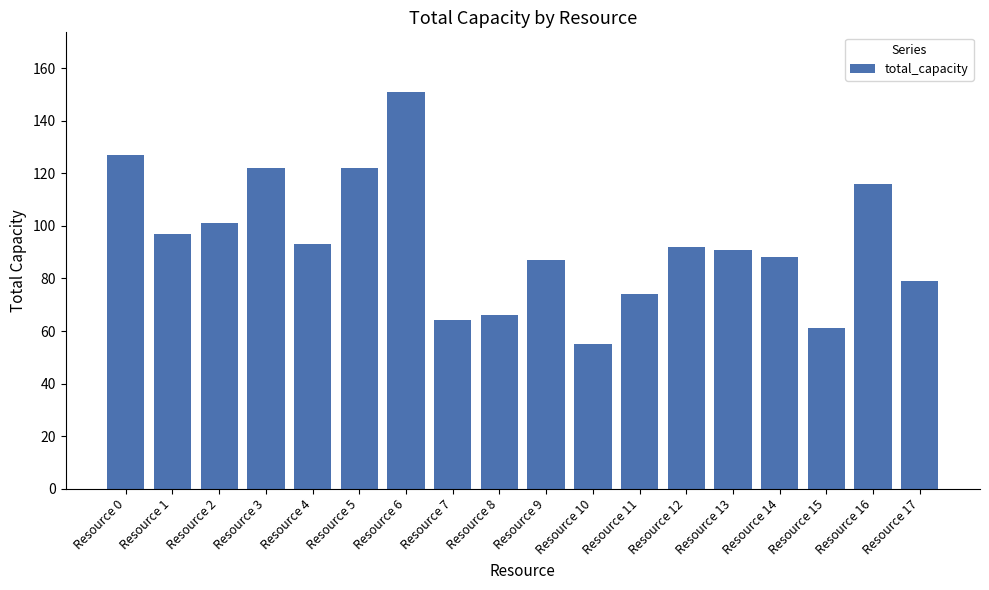

True or false: the data shows 28 at Resource 15.

False